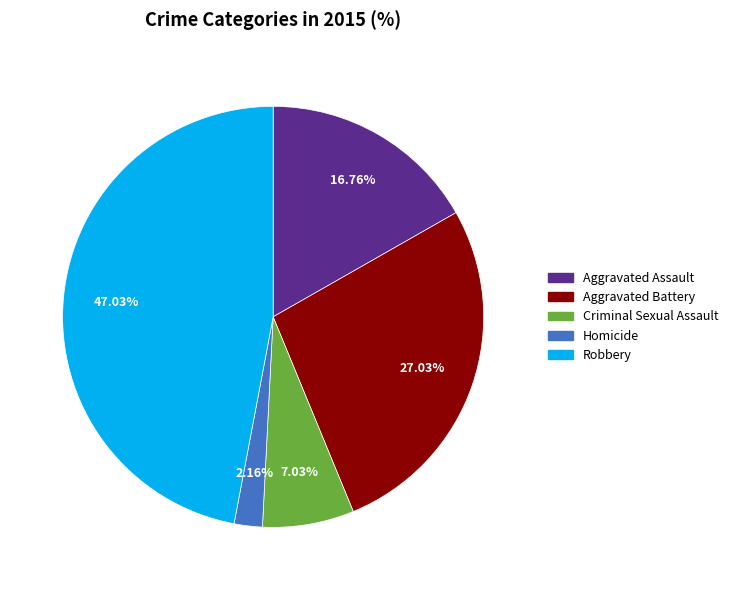

Count the number of slices in the pie.

5